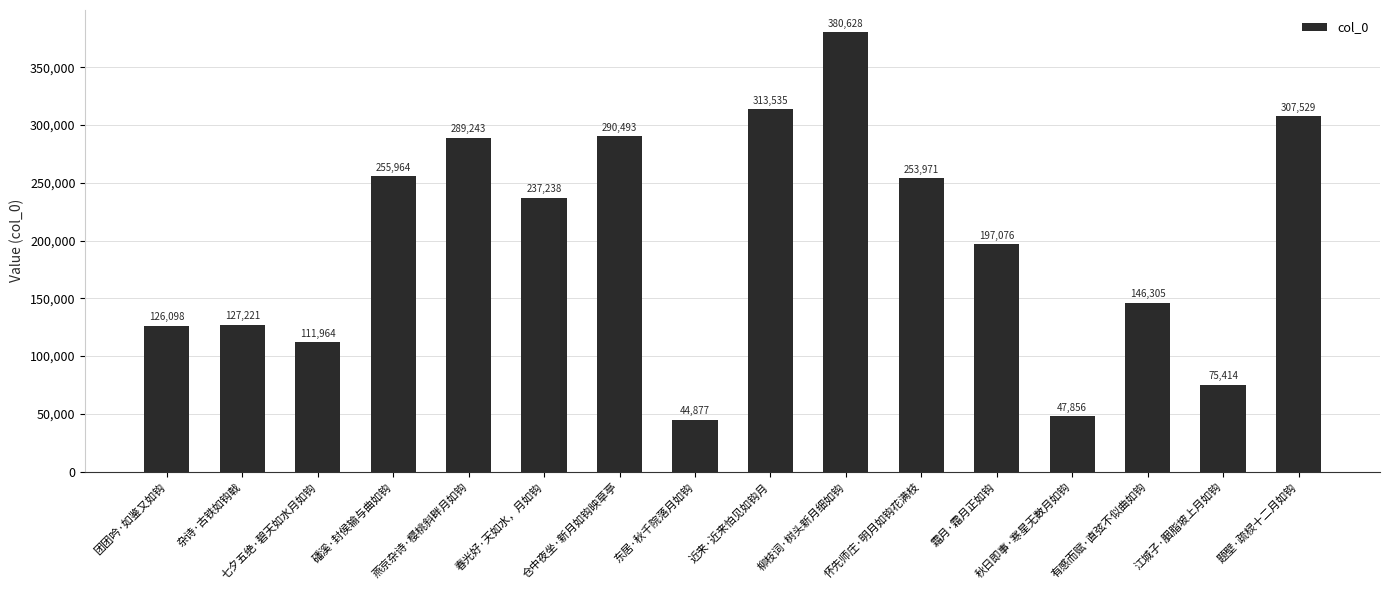

What is the value of the 7th bar from the left?

290493